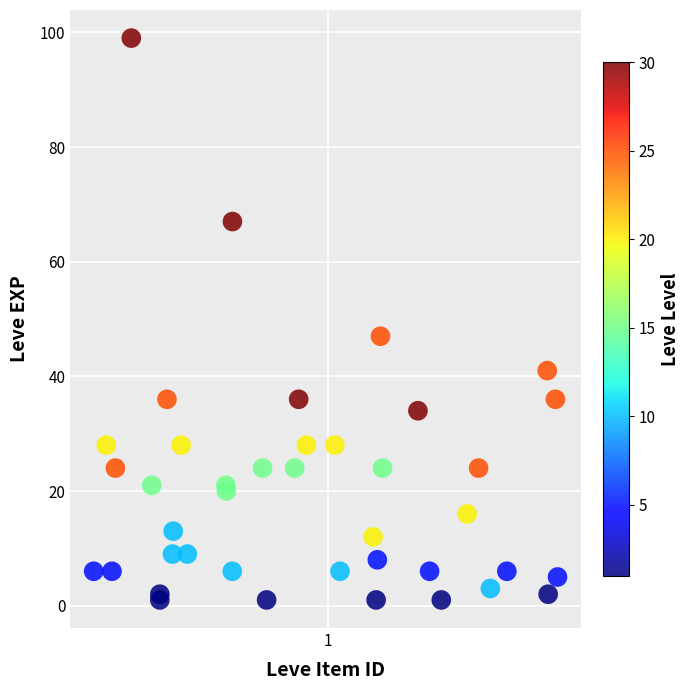

What Y value in the scatter plot is closest to 50?

47